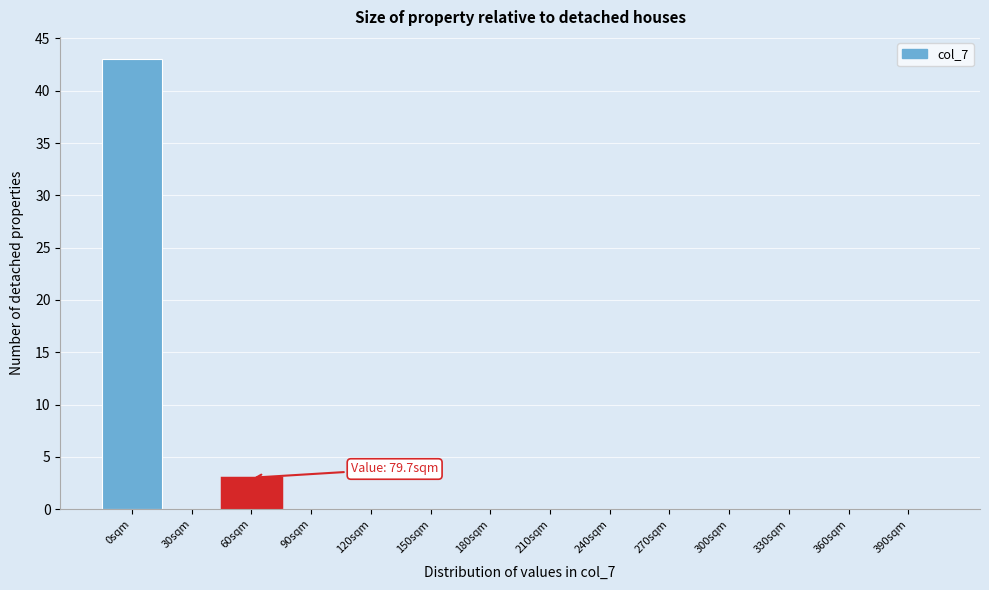

Reading left to right, what are all the values shown in this chart?

0sqm=43	30sqm=0	60sqm=3	90sqm=0	120sqm=0	150sqm=0	180sqm=0	210sqm=0	240sqm=0	270sqm=0	300sqm=0	330sqm=0	360sqm=0	390sqm=0